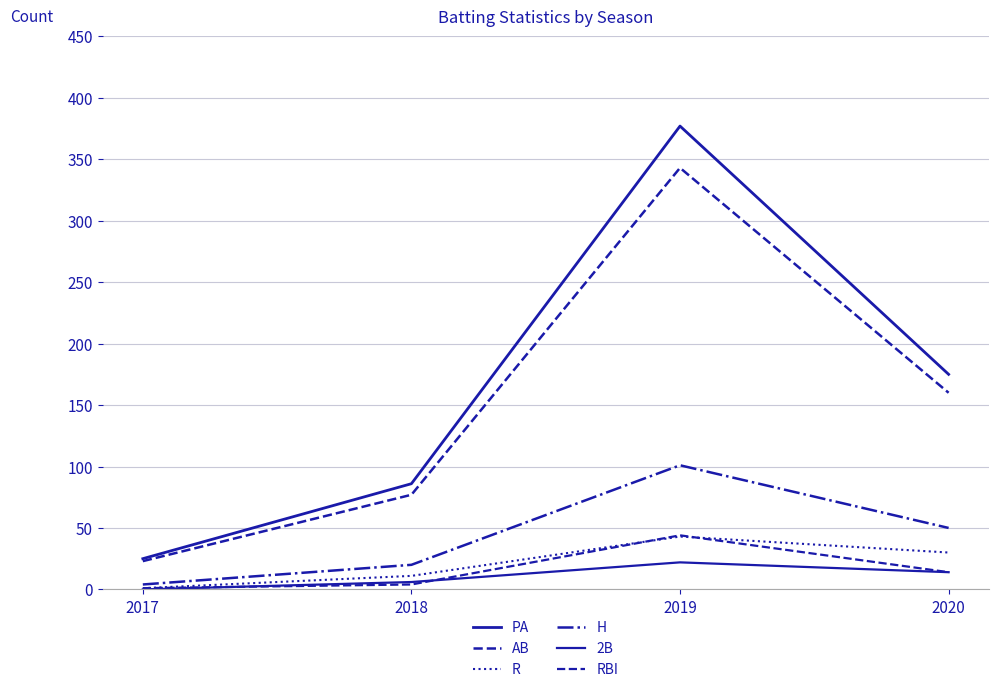

Does the chart have visible grid lines?

Yes